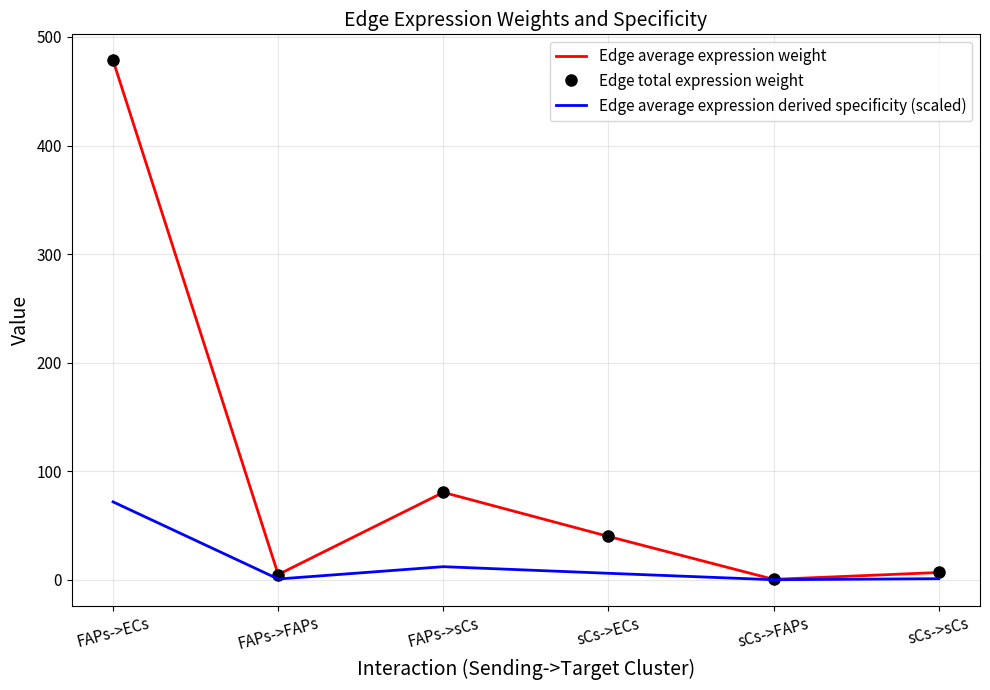

Where is the first local minimum for Edge total expression weight?

FAPs->FAPs